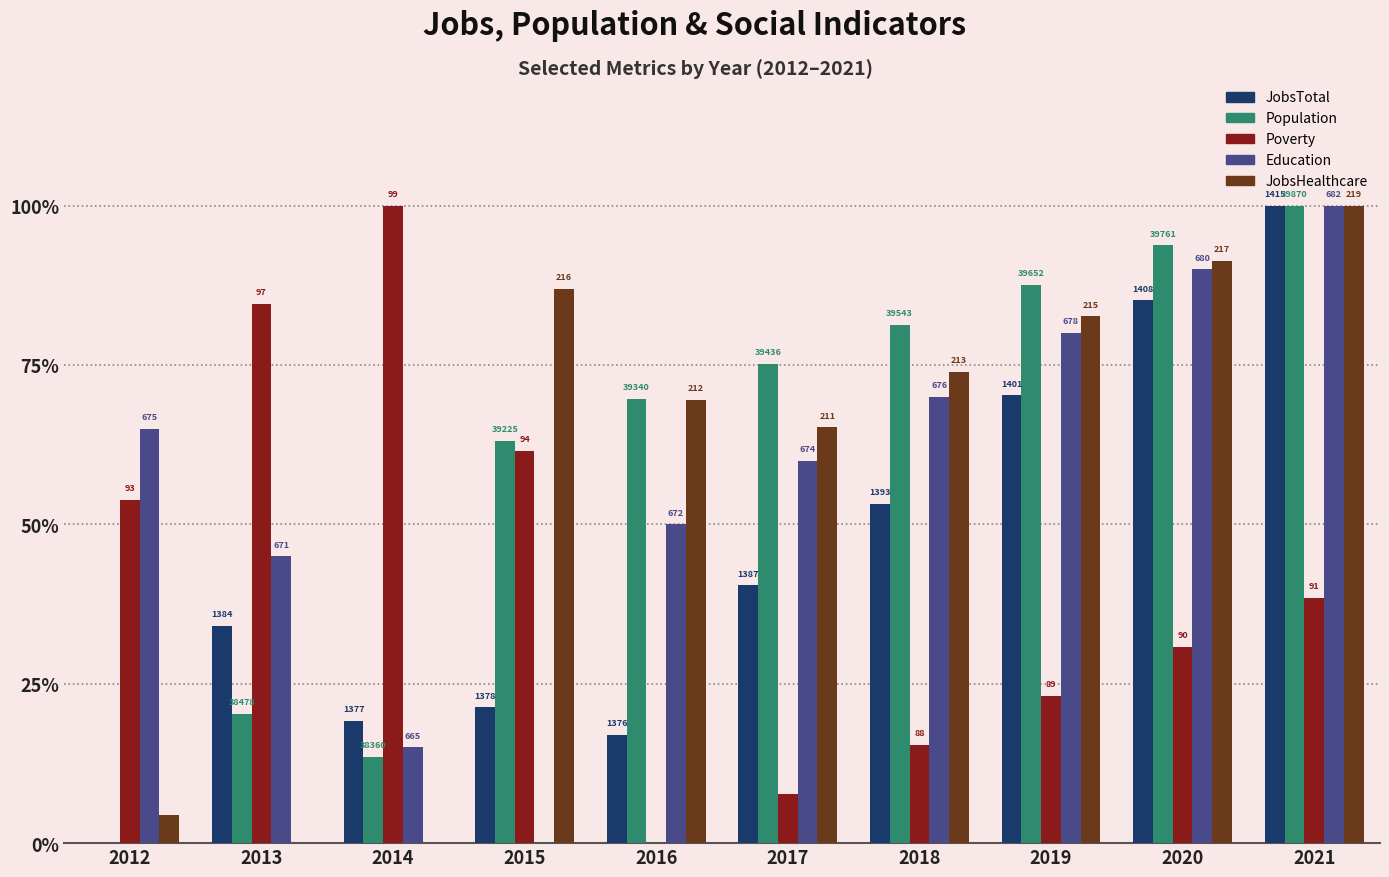

Reading right to left, extract all data points from this chart.

JobsTotal: 2021=100.0	2020=85.1	2019=70.2	2018=53.2	2017=40.4	2016=17.0	2015=21.3	2014=19.1	2013=34.0	2012=0.0
Population: 2021=100.0	2020=93.8	2019=87.5	2018=81.3	2017=75.1	2016=69.6	2015=63.1	2014=13.5	2013=20.3	2012=0.0
Poverty: 2021=38.5	2020=30.8	2019=23.1	2018=15.4	2017=7.7	2016=0.0	2015=61.5	2014=100.0	2013=84.6	2012=53.8
Education: 2021=100.0	2020=90.0	2019=80.0	2018=70.0	2017=60.0	2016=50.0	2015=0.0	2014=15.0	2013=45.0	2012=65.0
JobsHealthcare: 2021=100.0	2020=91.3	2019=82.6	2018=73.9	2017=65.2	2016=69.6	2015=87.0	2014=0.0	2013=0.0	2012=4.3